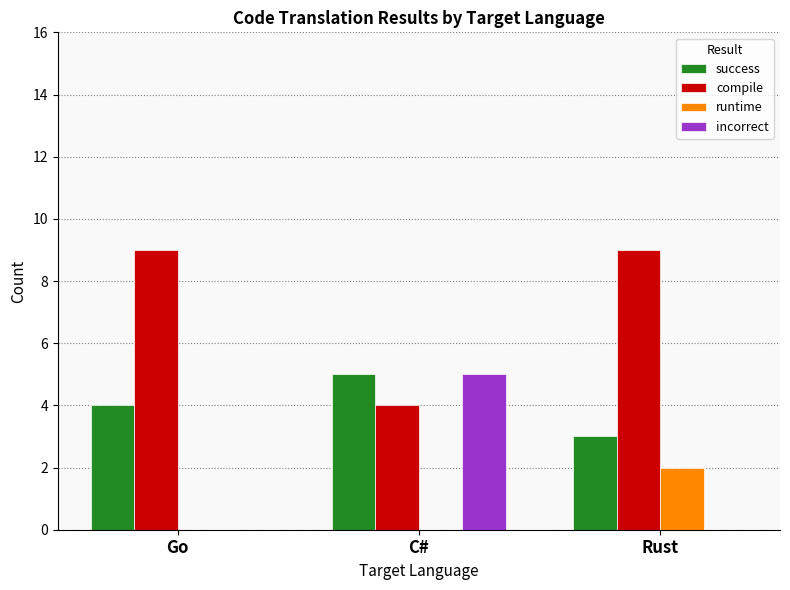

Is the value of success at Rust greater than the value of compile at C#?

No